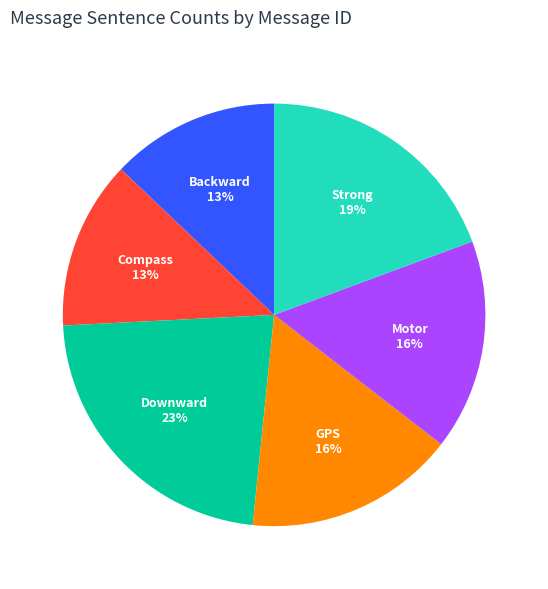

Does any single category account for the majority?

No